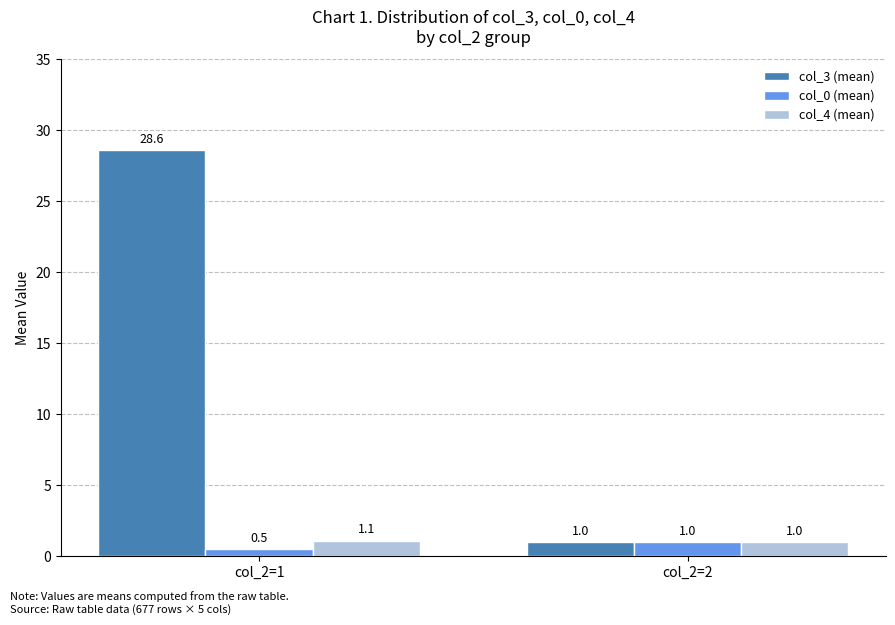

What is the minimum value for col_0 (mean)?

0.5